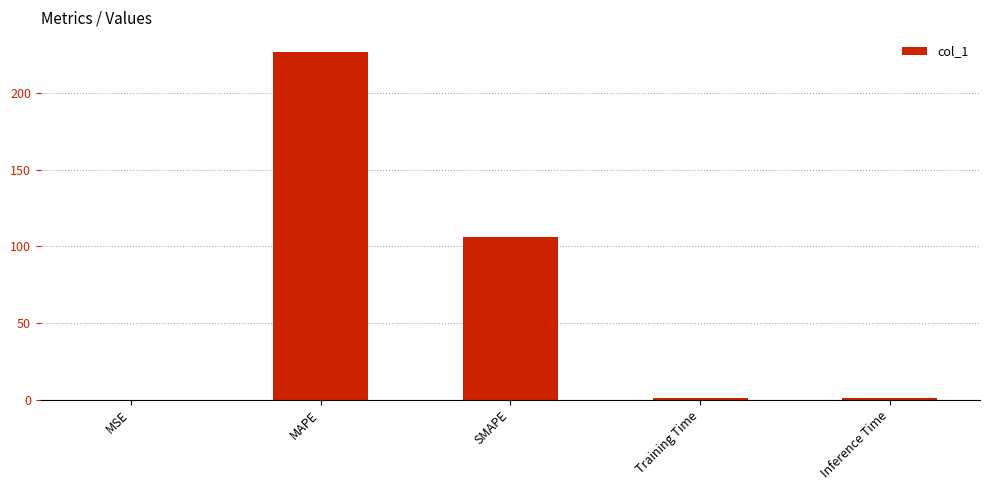

What is the sum of the values at Training Time and SMAPE?

107.0